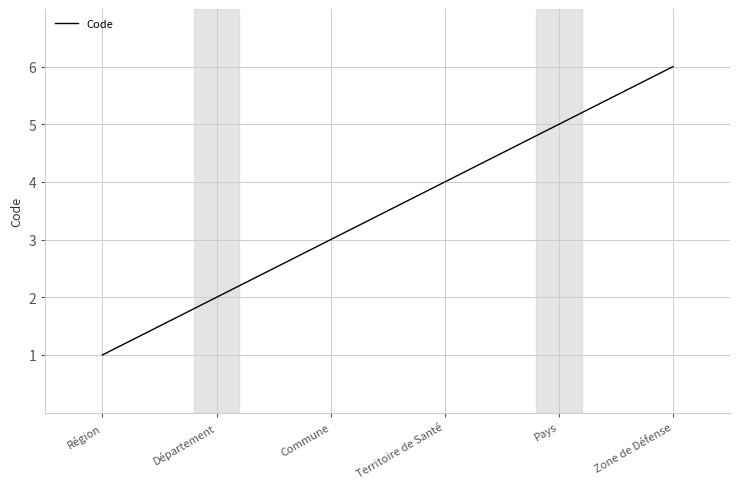

What position from the right is Région?

6